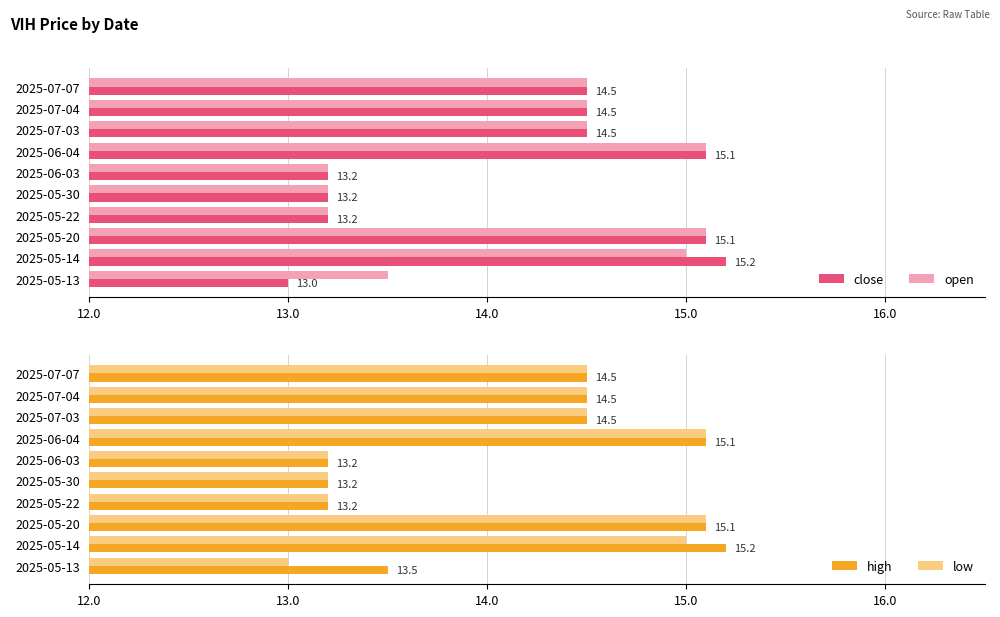

What is the value of the open bar at the 10th from the left?

13.5